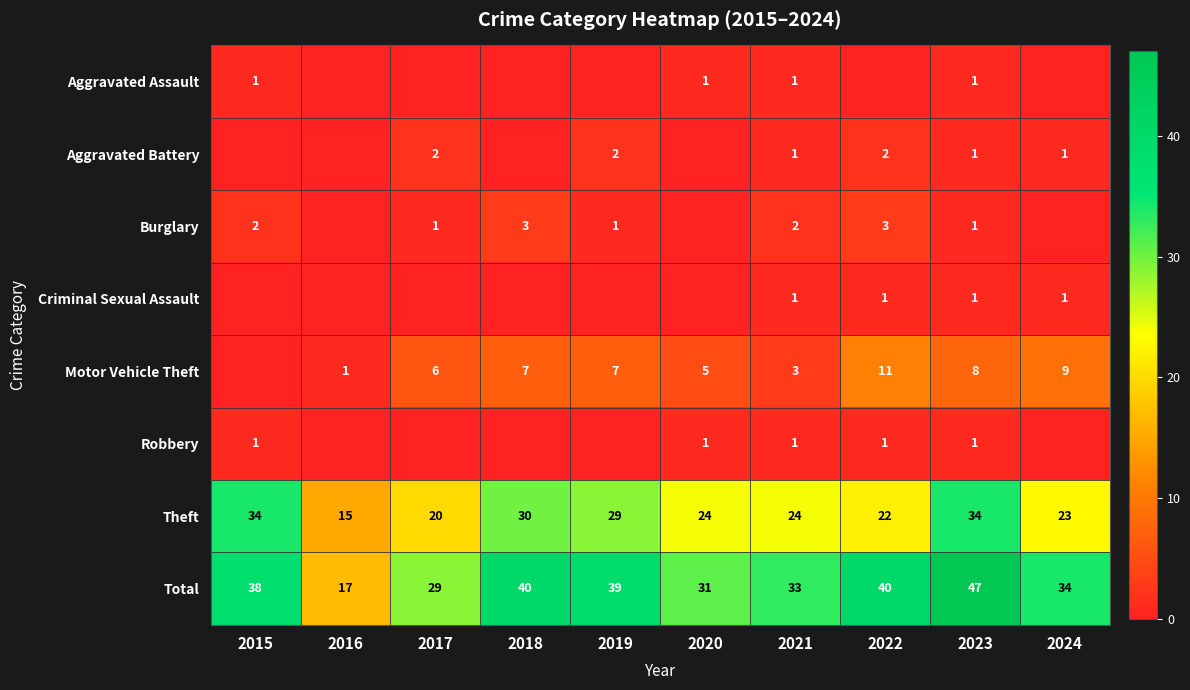

What is the sum of the Aggravated Battery values at 2024 and 2017?

3